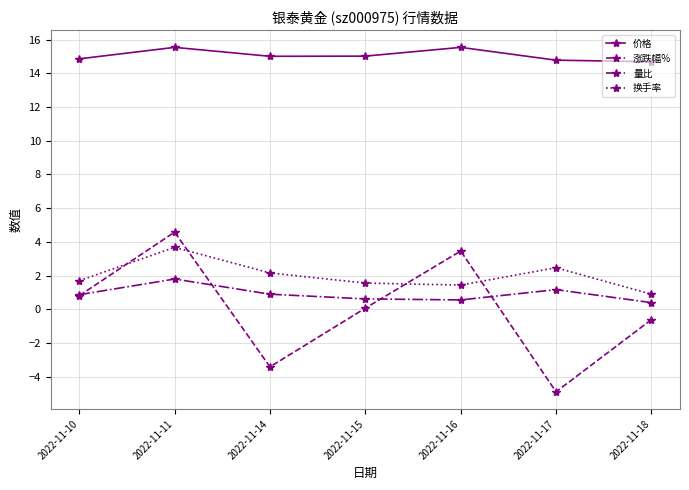

What is the minimum value for 涨跌幅%?

-4.9